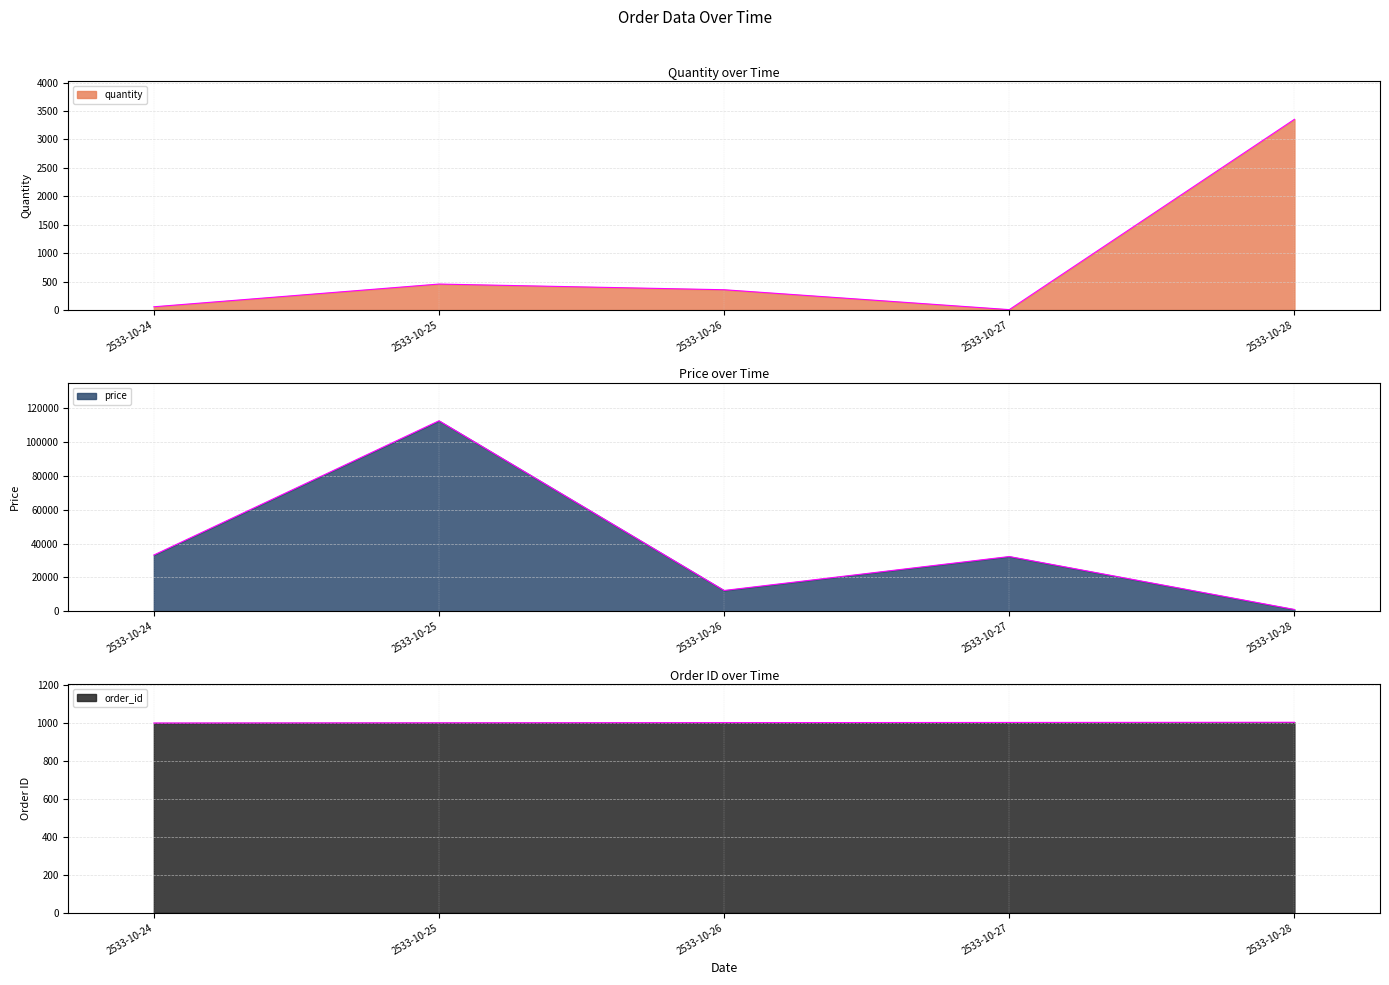

How many series are shown in this chart?

3